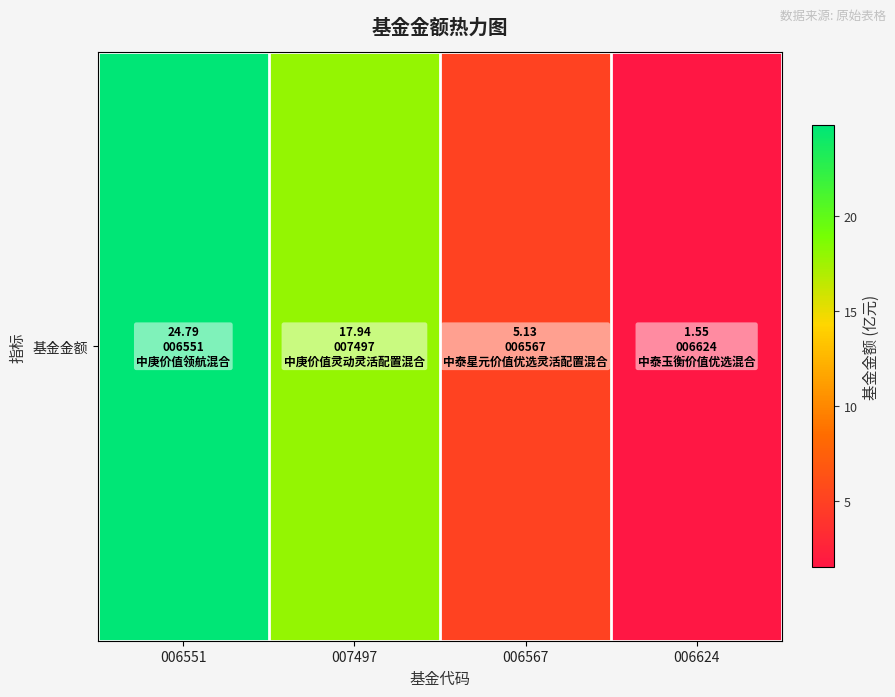

Where is the data nearest to the value 13?

007497